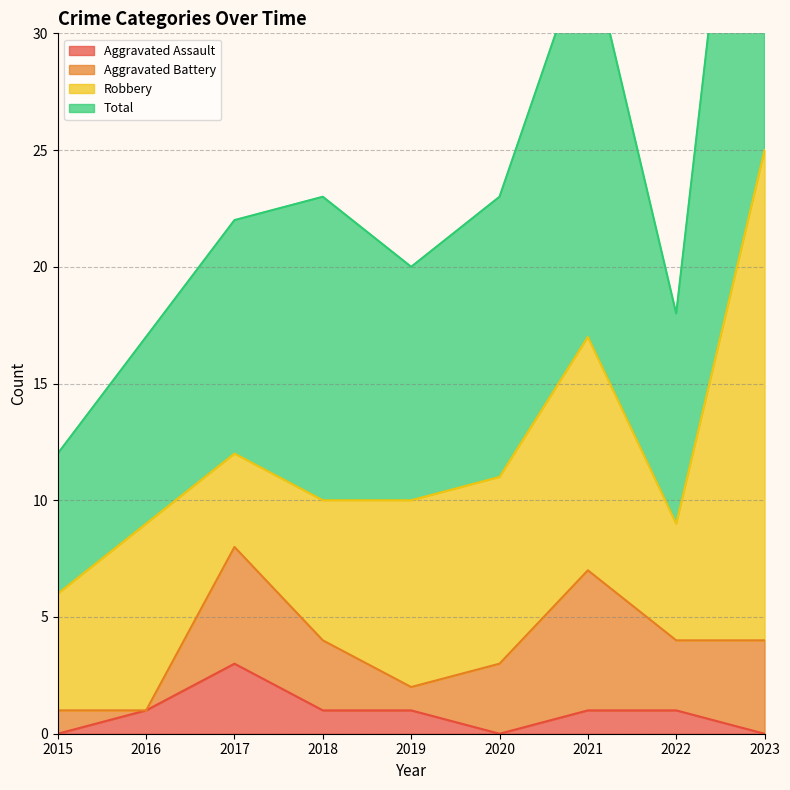

Read the Aggravated Assault value at 2017.

3